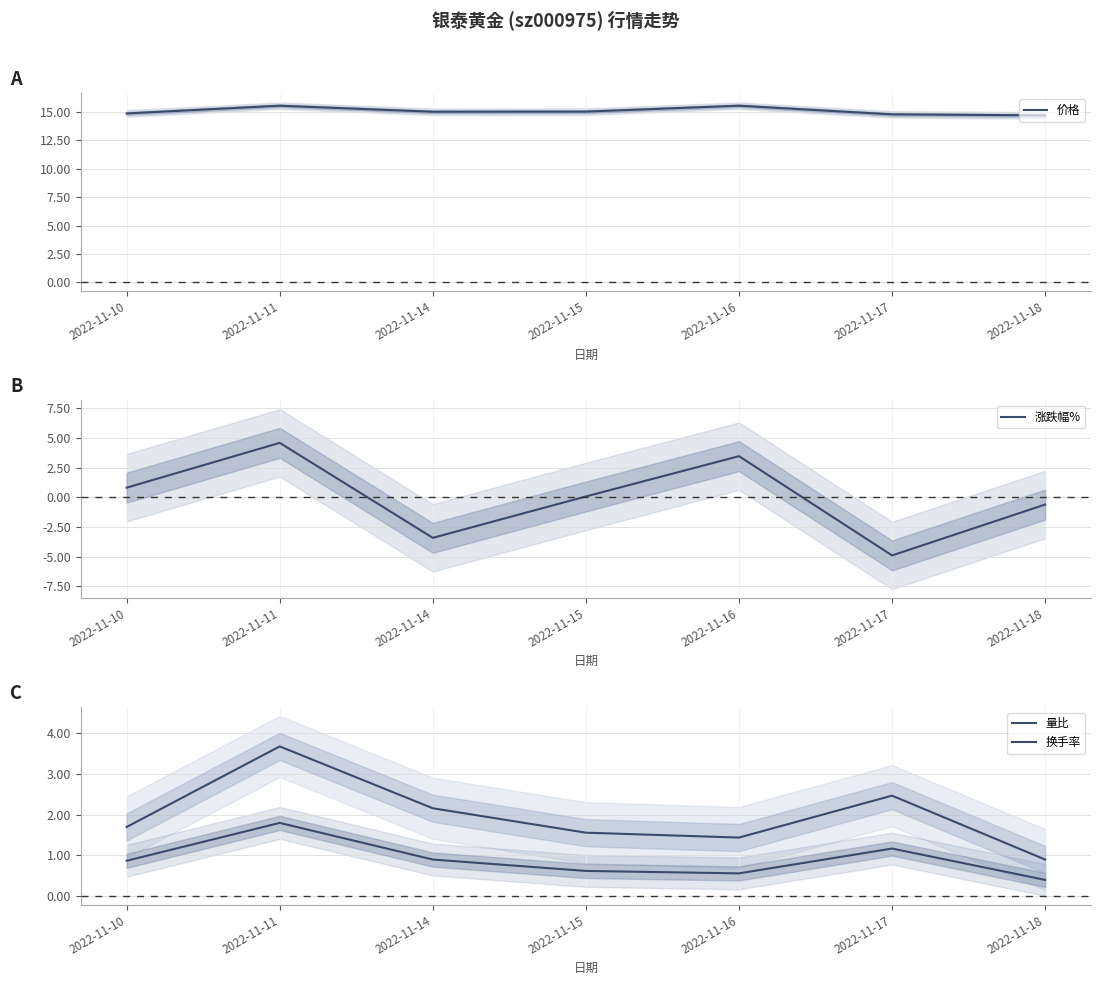

Is it true that 涨跌幅% equals -0.6 at 2022-11-18?

True